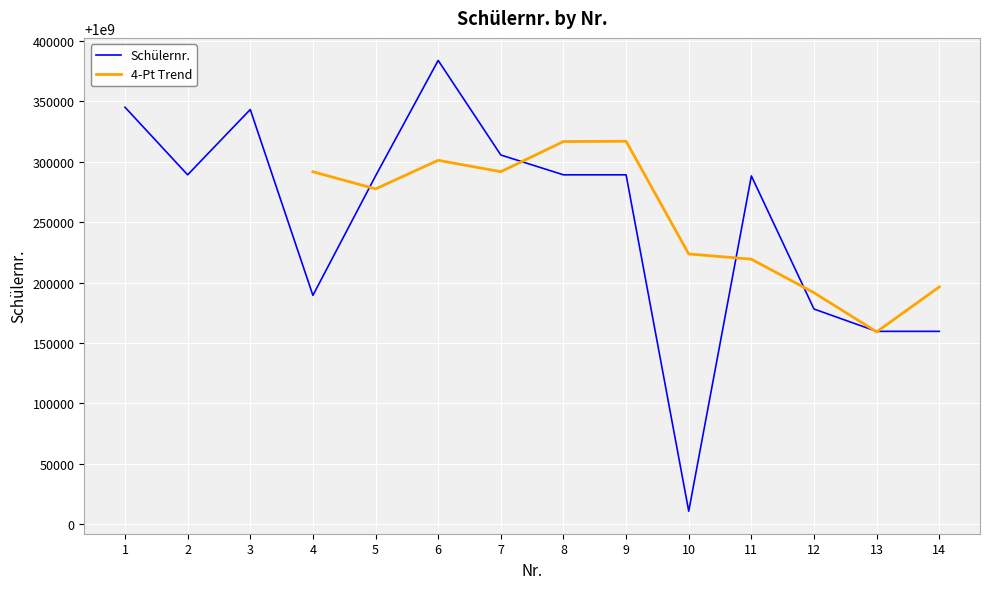

What is the minimum value shown in the chart?

1000010822